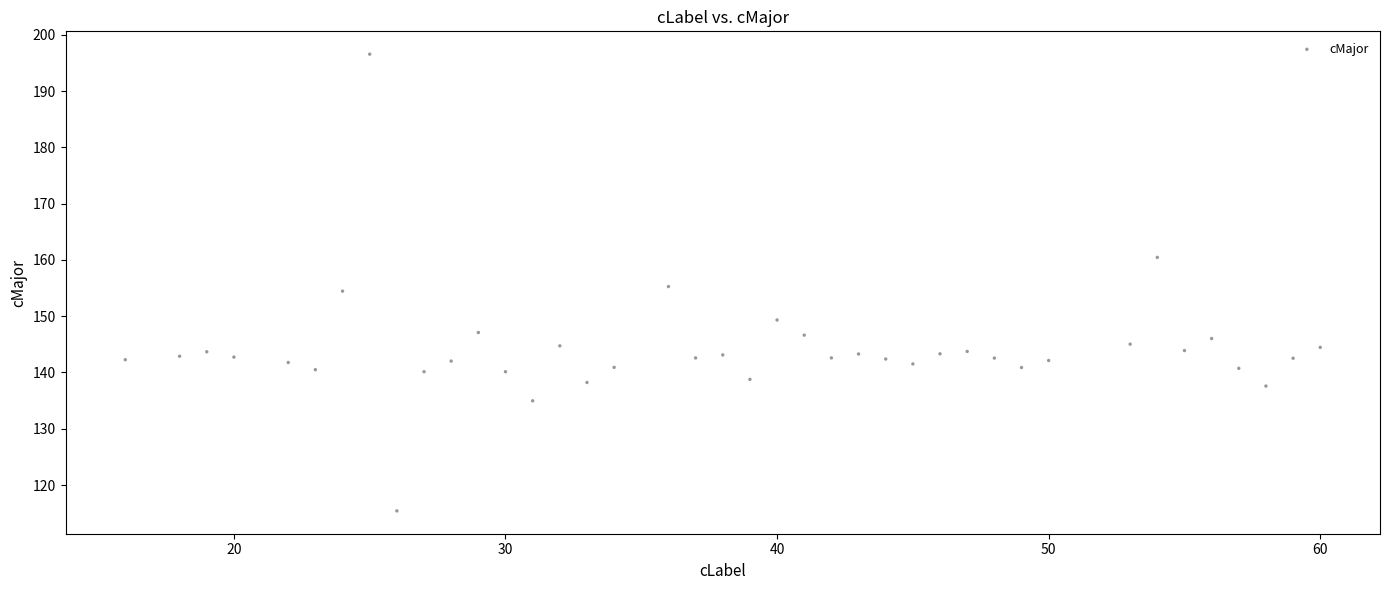

What is the range of Y values (max minus min)?

81.1